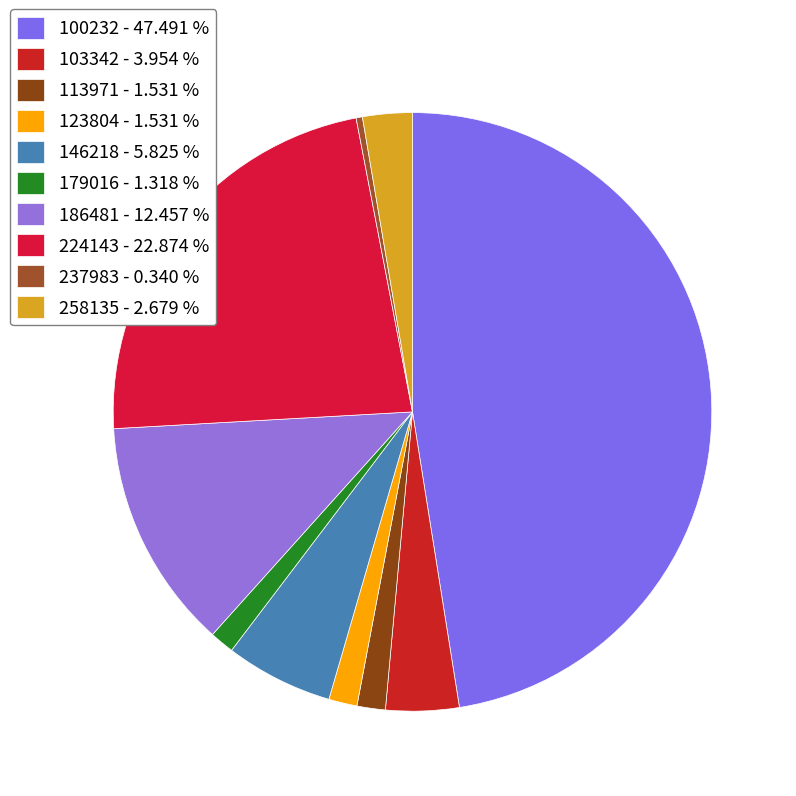

Combined, what portion of the pie is 100232 and 123804?

49.0%